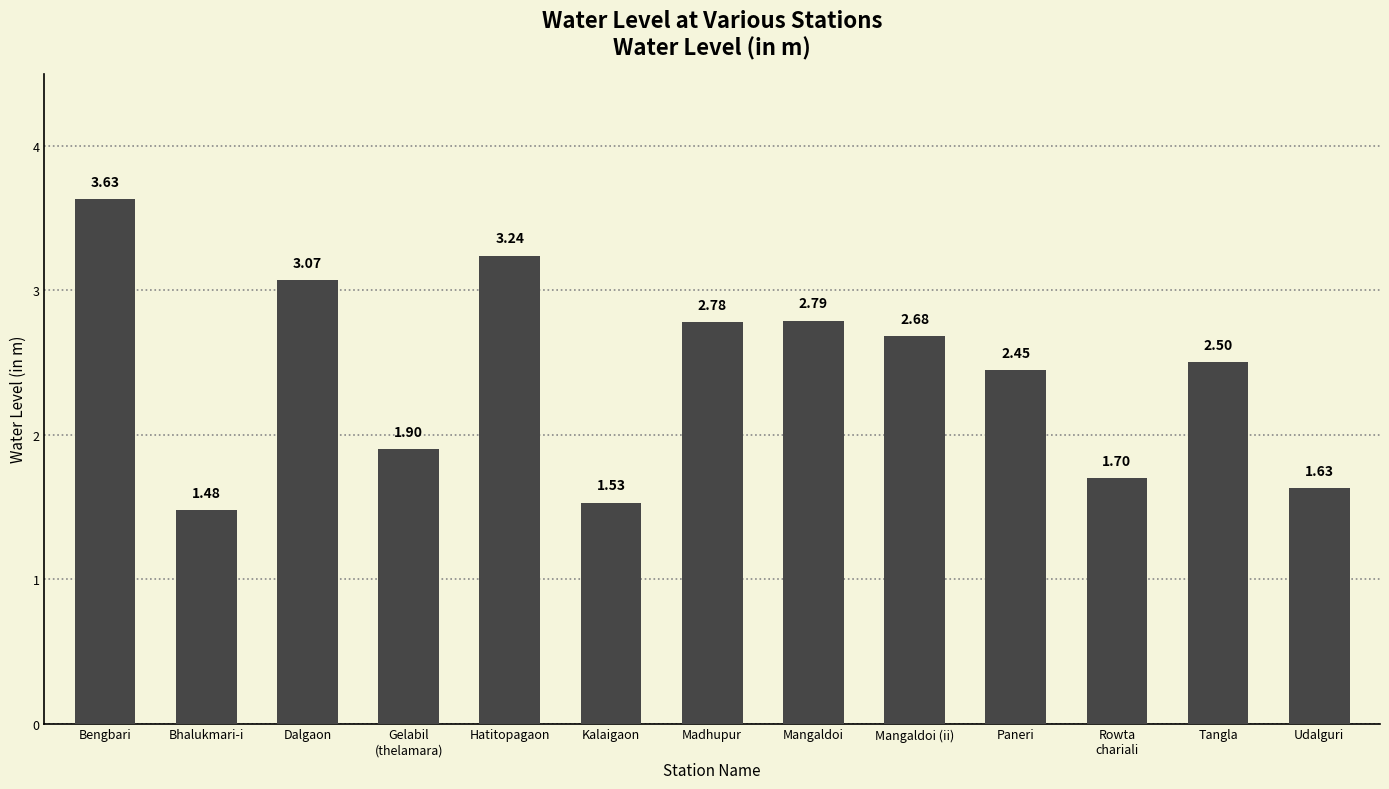

List the labels in order of value, smallest first.

Bhalukmari-i, Kalaigaon, Udalguri, Rowta
chariali, Gelabil
(thelamara), Paneri, Tangla, Mangaldoi (ii), Madhupur, Mangaldoi, Dalgaon, Hatitopagaon, Bengbari